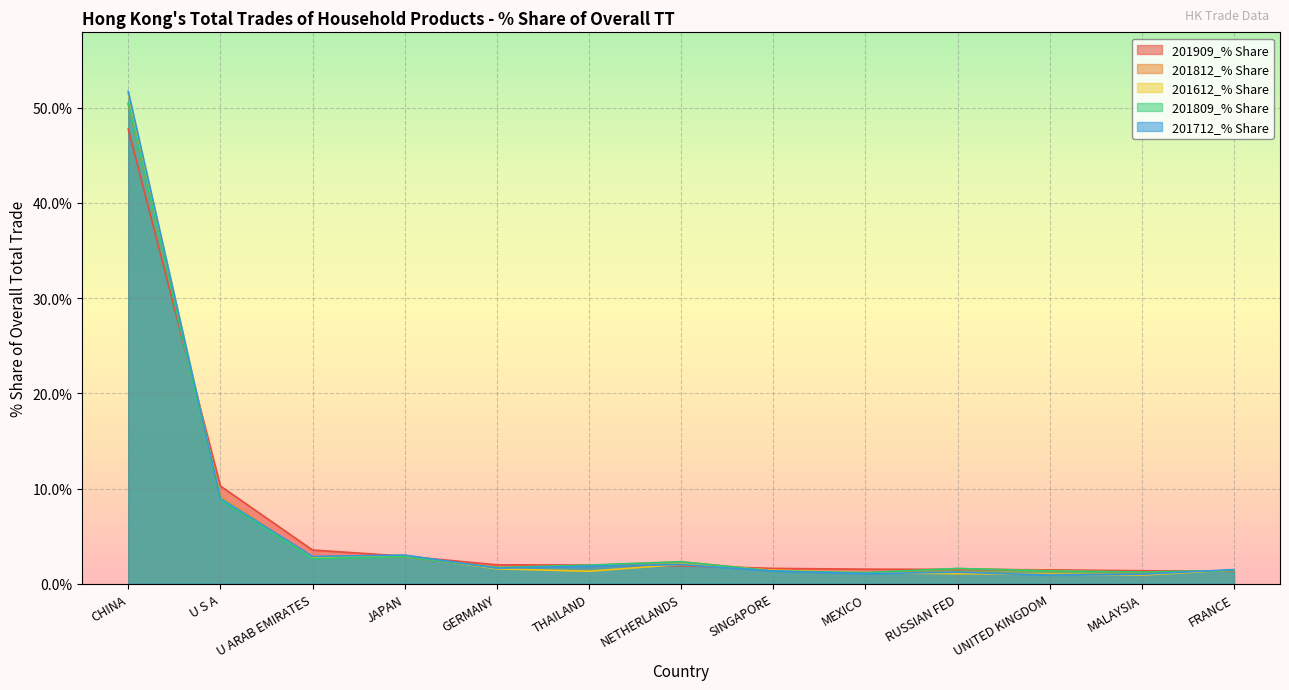

Does the chart display data point markers on the line(s)?

No